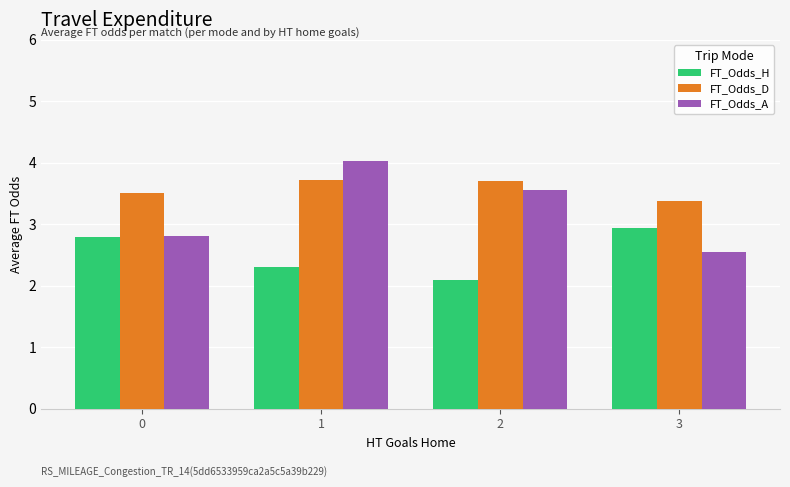

Rank the series by their maximum value, from highest to lowest.

FT_Odds_A, FT_Odds_D, FT_Odds_H